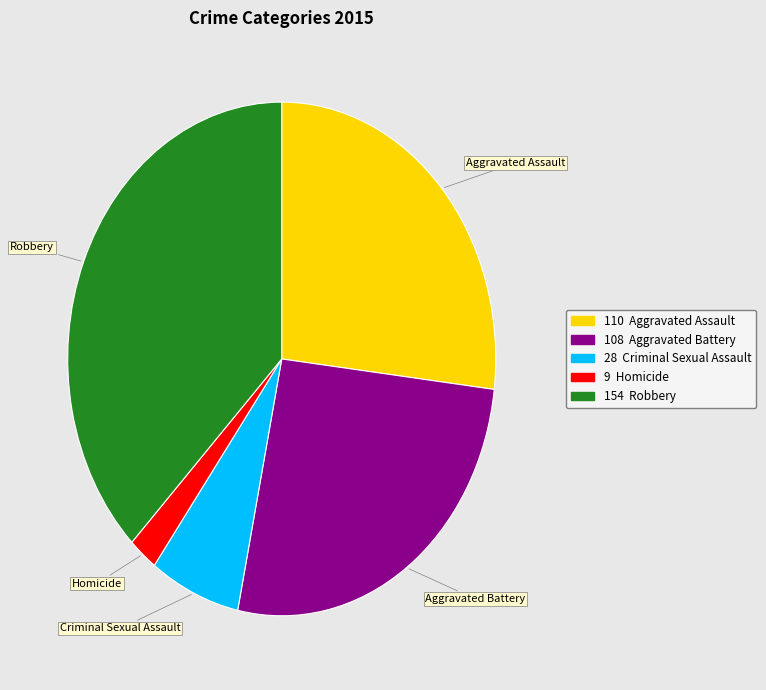

Is there a majority slice in this chart?

No